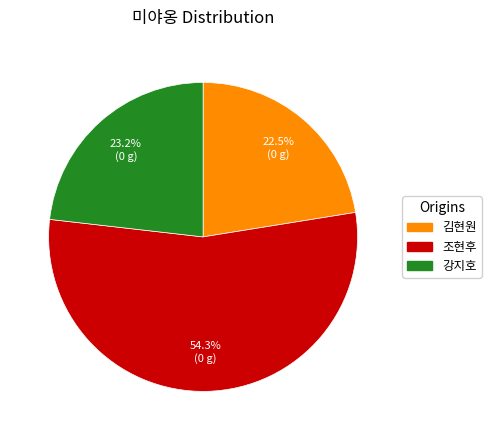

Approximately how many times larger is the value at 강지호 compared to 조현후?

0.4